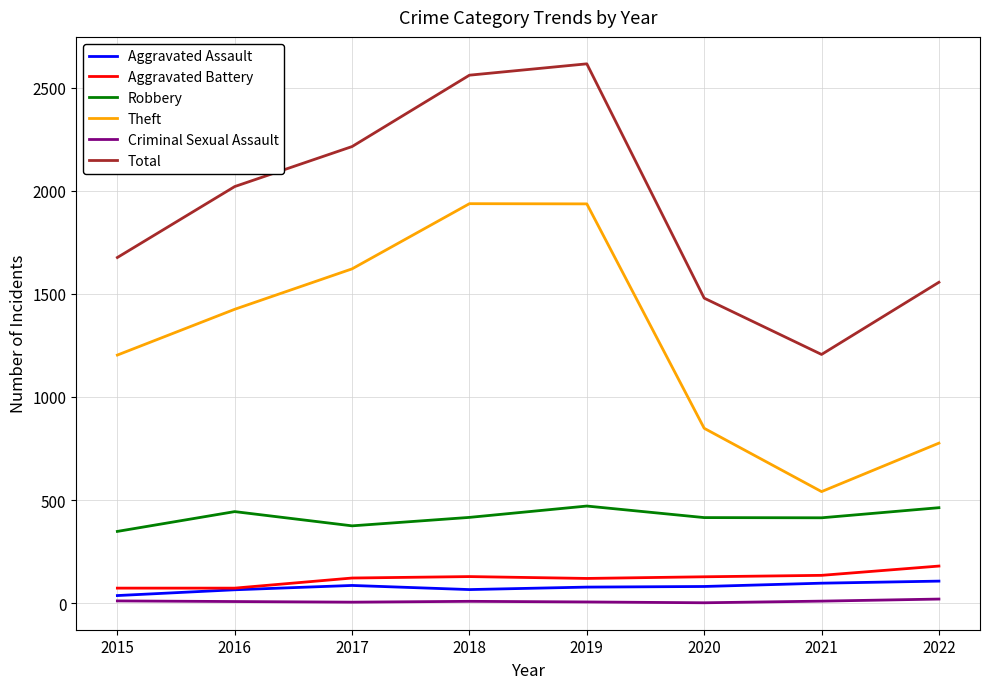

True or false: Total and Criminal Sexual Assault intersect in this chart.

False